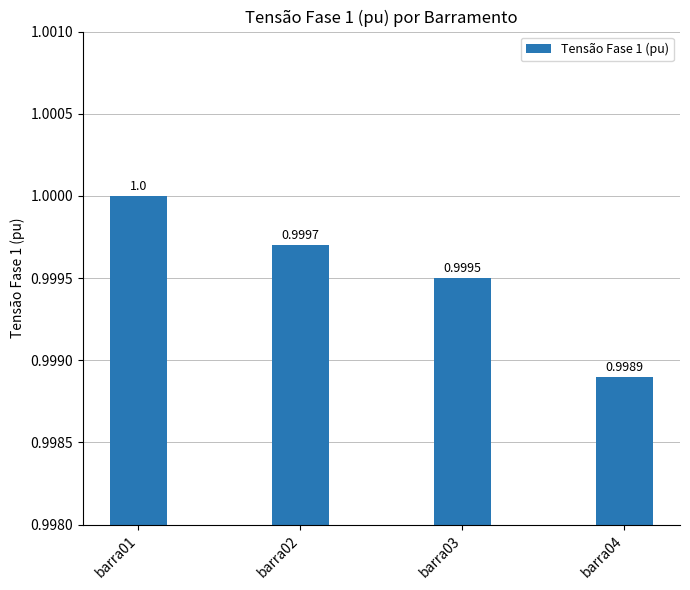

What is the smallest value displayed?

1.0